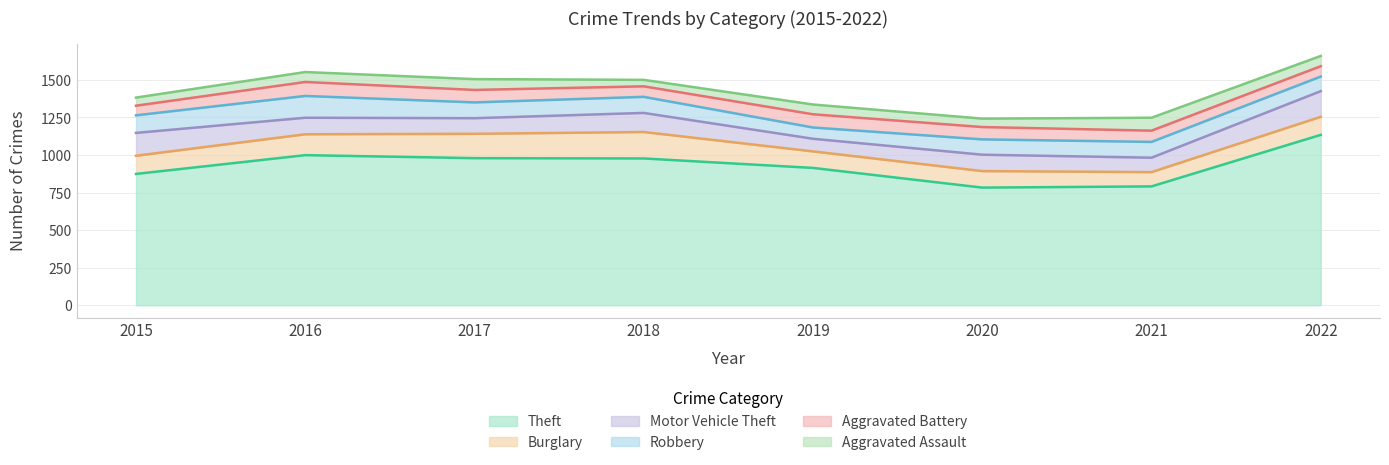

At how many categories does at least one series exceed 292?

8